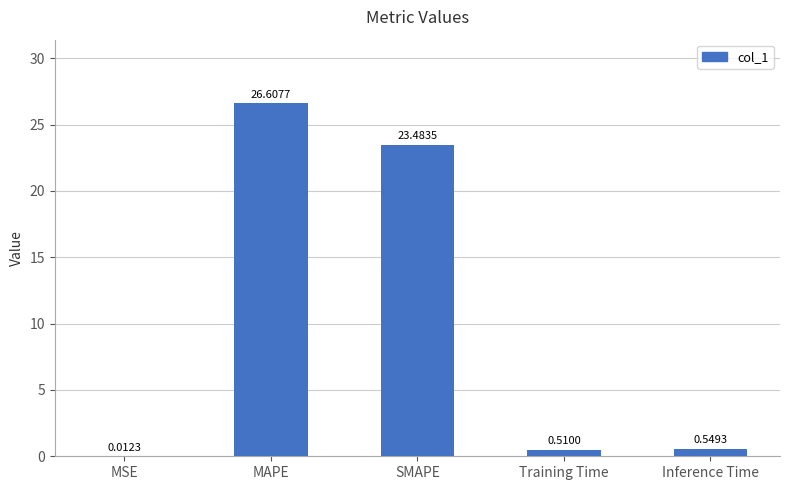

At which category does the chart reach its peak across all series?

MAPE